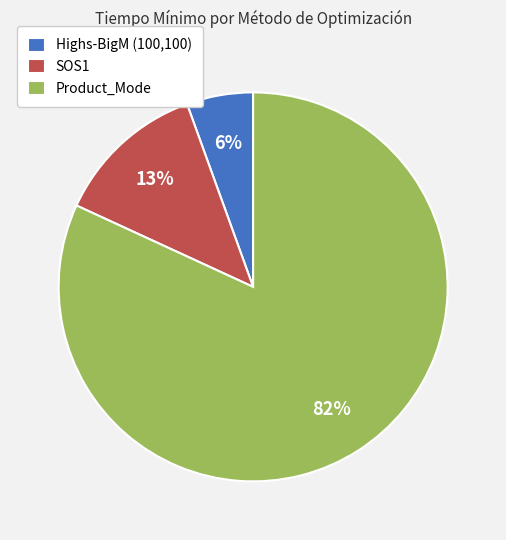

The SOS1 slice represents 13% of the pie. True or false?

True